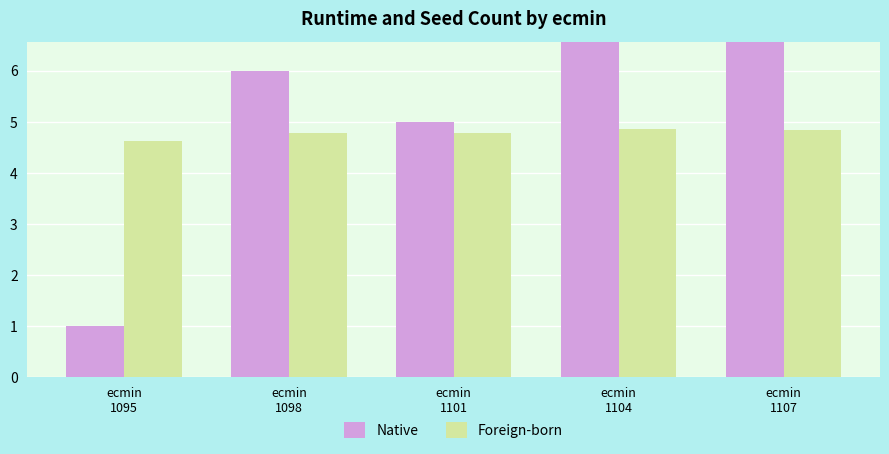

What is the value of the Native bar at the 4th from the left?

10.0